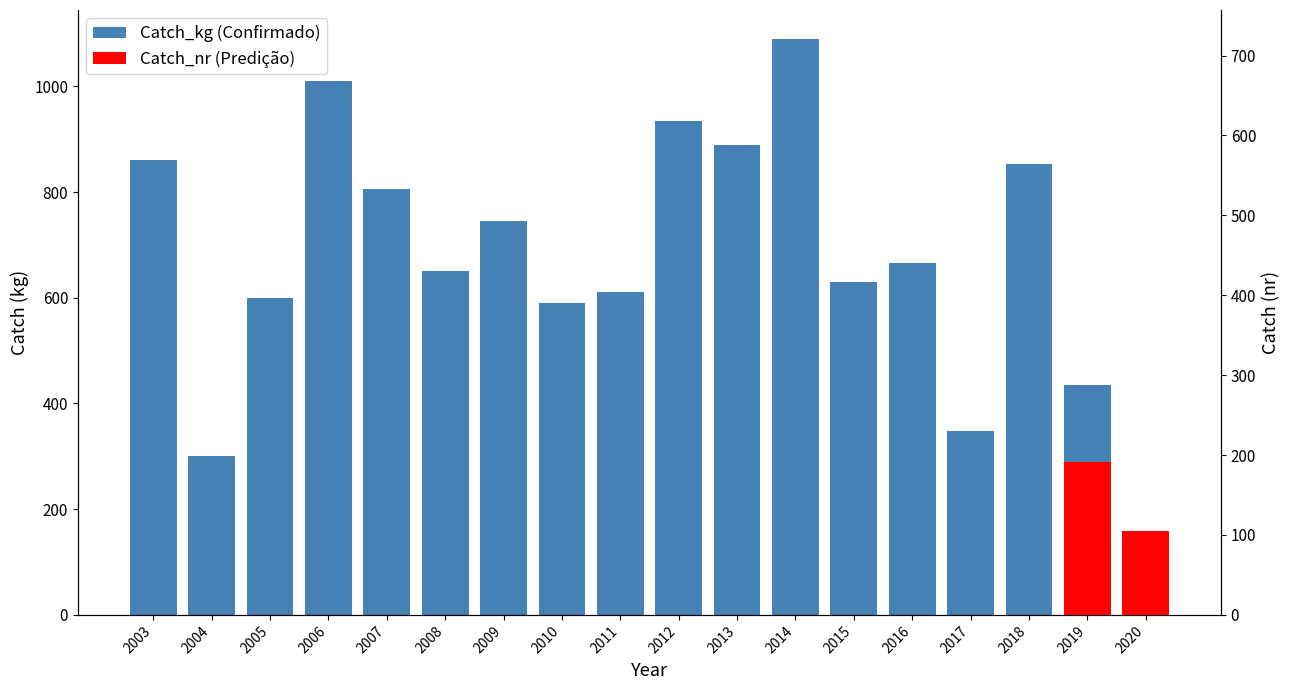

What value does the data have at 2008, to the nearest 10?

650